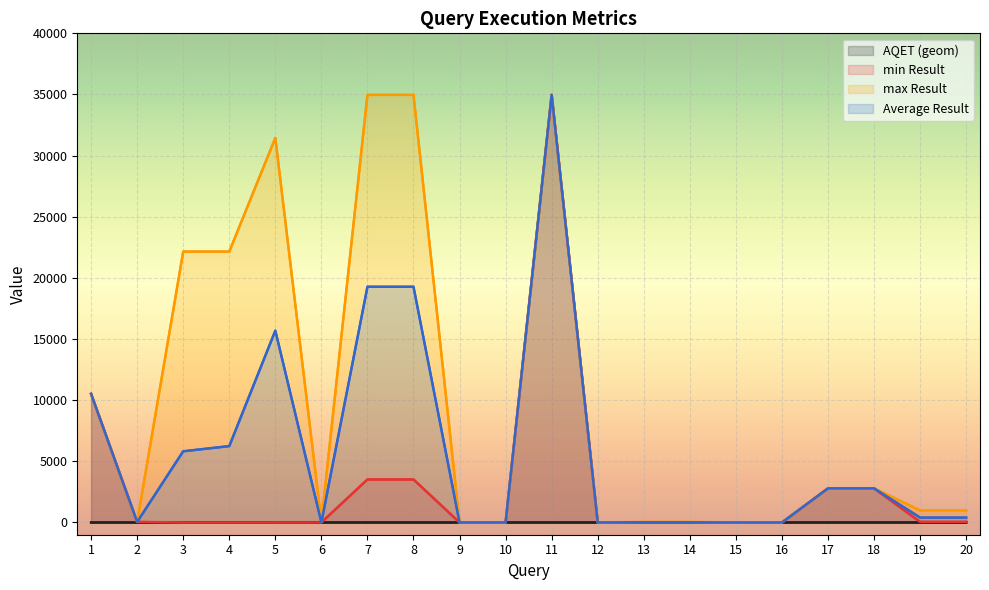

What is the minimum value for max Result?

1.0